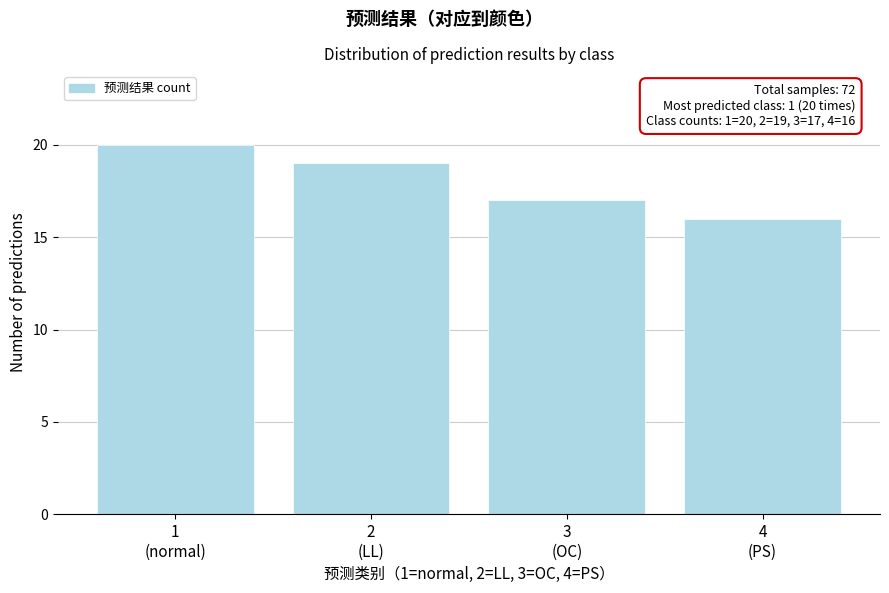

Reading left to right, what are all the values shown in this chart?

20	19	17	16